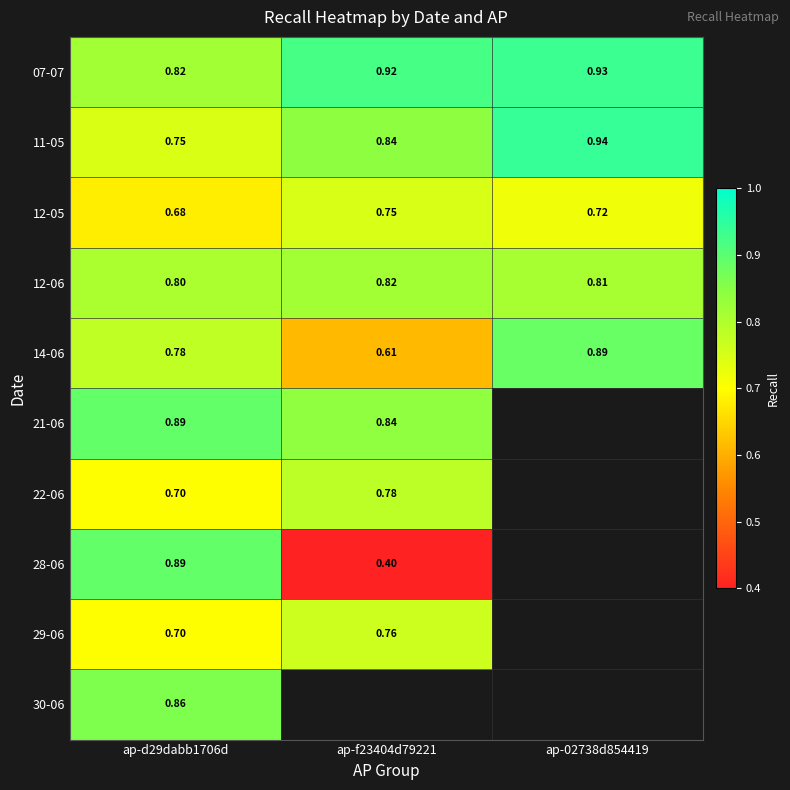

What is the greatest value displayed?

0.9